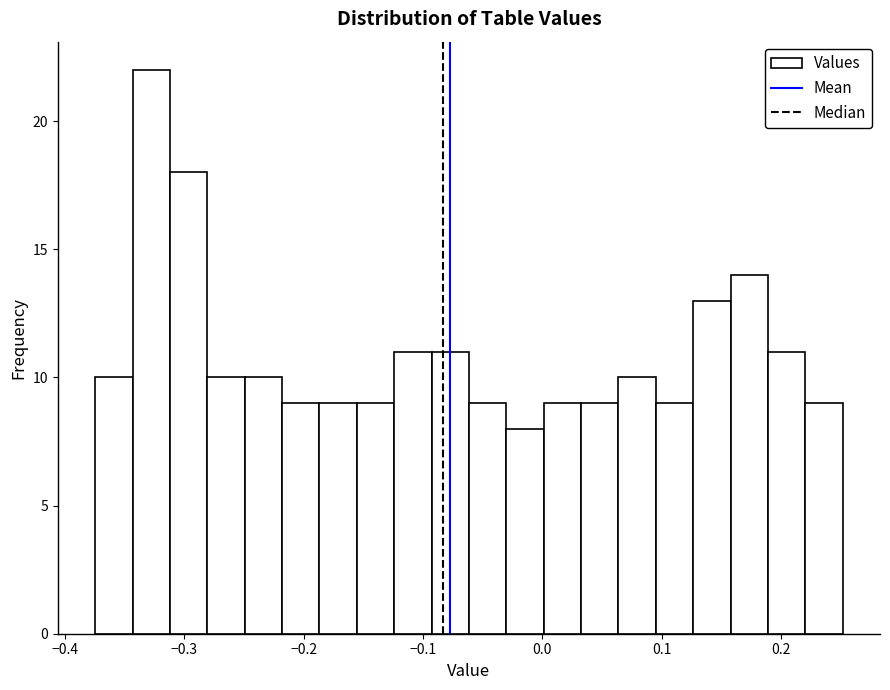

Read against the x-axis, roughly where is the centre of the tallest bar?

-0.33